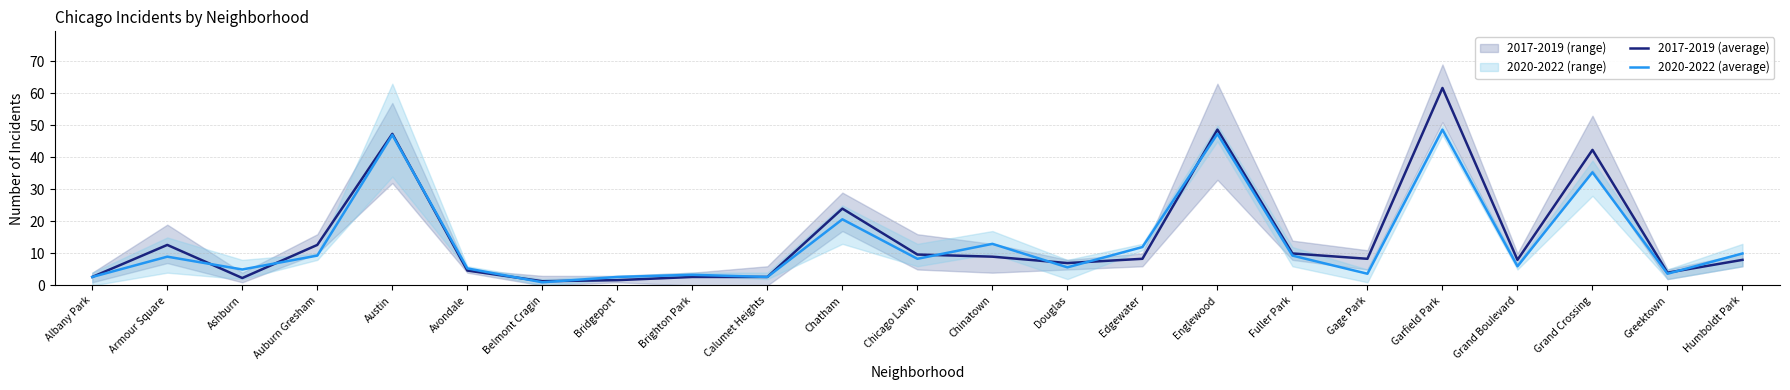

What is the lowest value of the 2017-2019 (average) series?

1.3